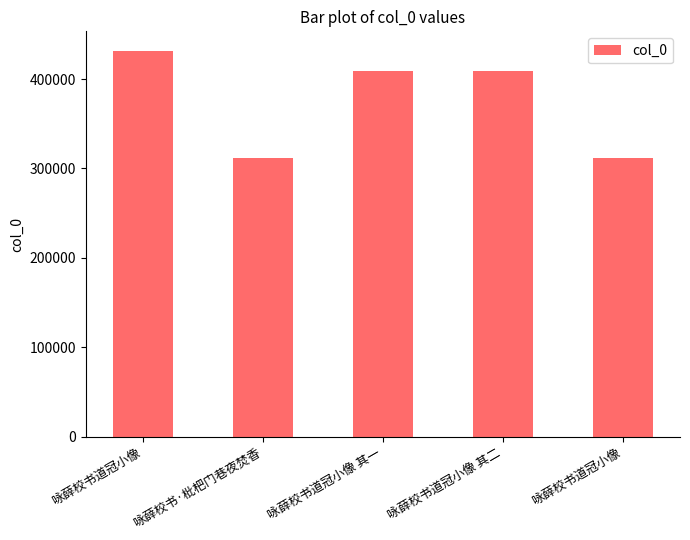

True or false: the data shows 311897 at 咏薛校书道冠小像.

True